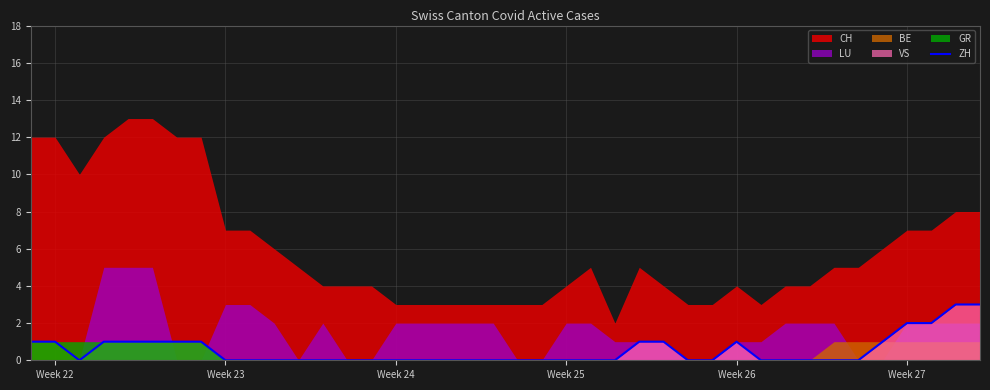

What is the sum of all values?

21